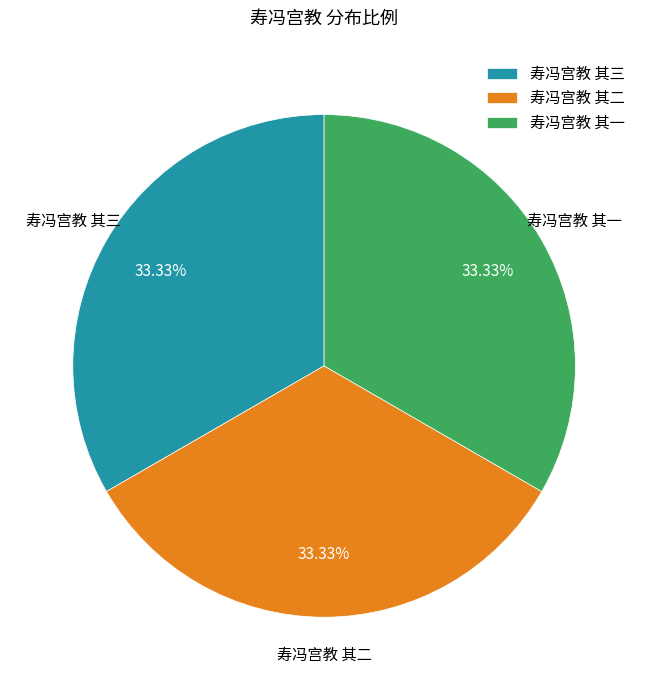

Is there any slice that represents more than half of the pie?

No